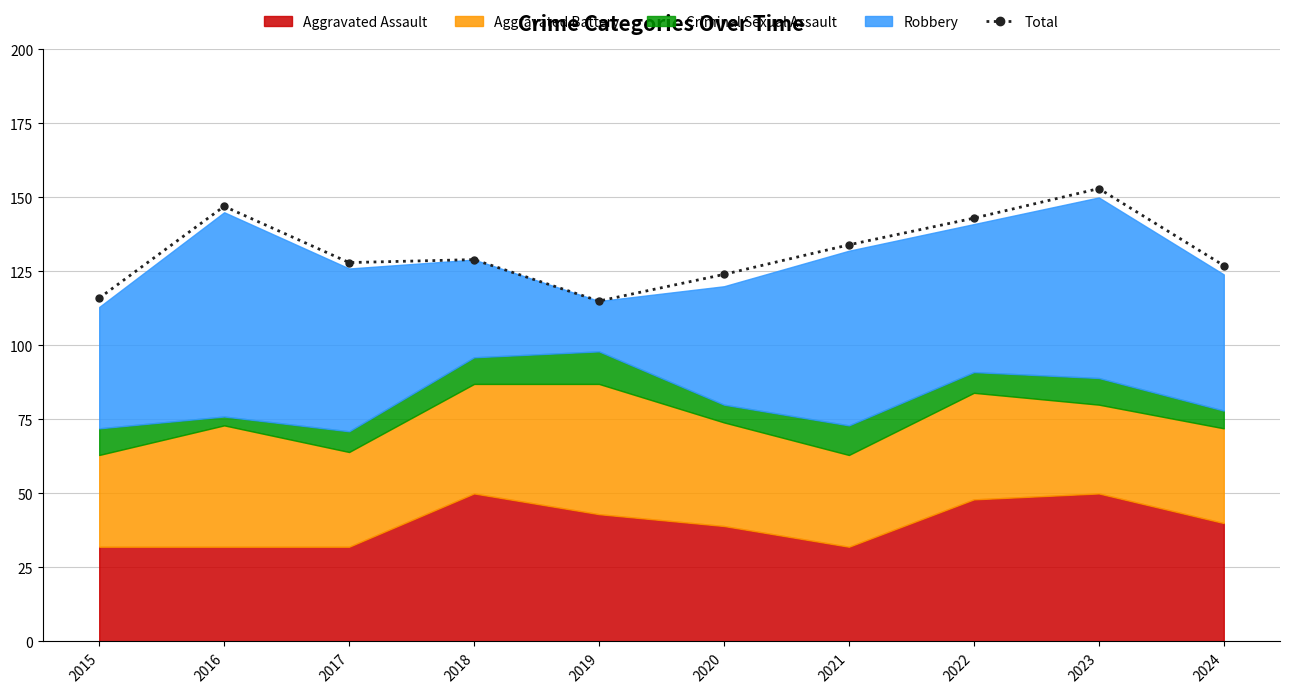

How many interior local valleys (lower than both neighbors) does the data have?

2